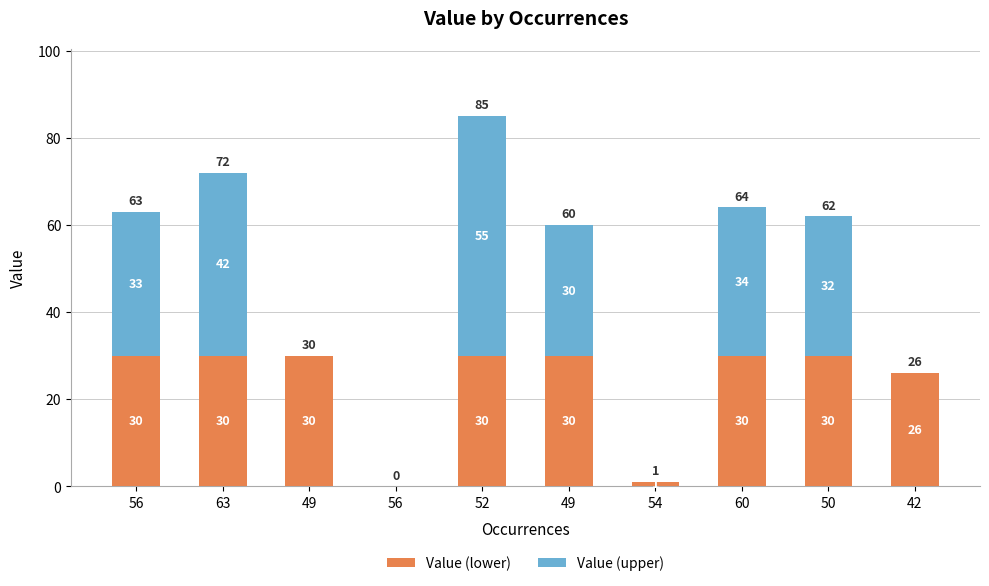

Are the bars grouped side by side (vs. stacked)?

No